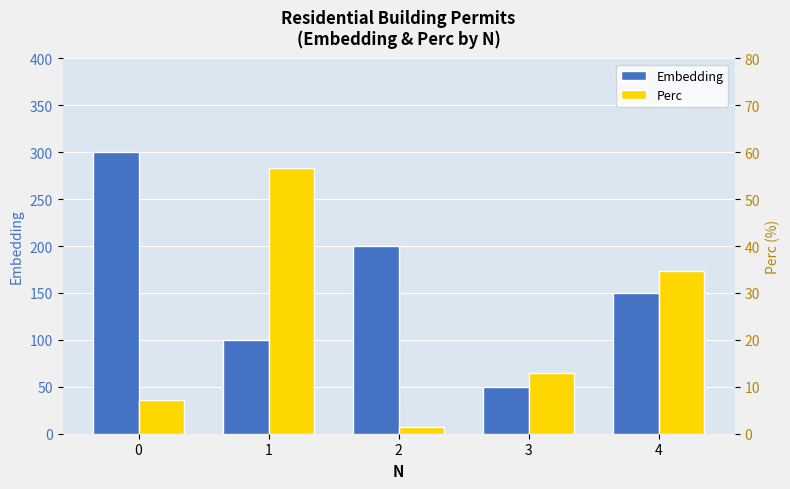

What is the difference between the maximum and minimum values in the Perc series?

55.1